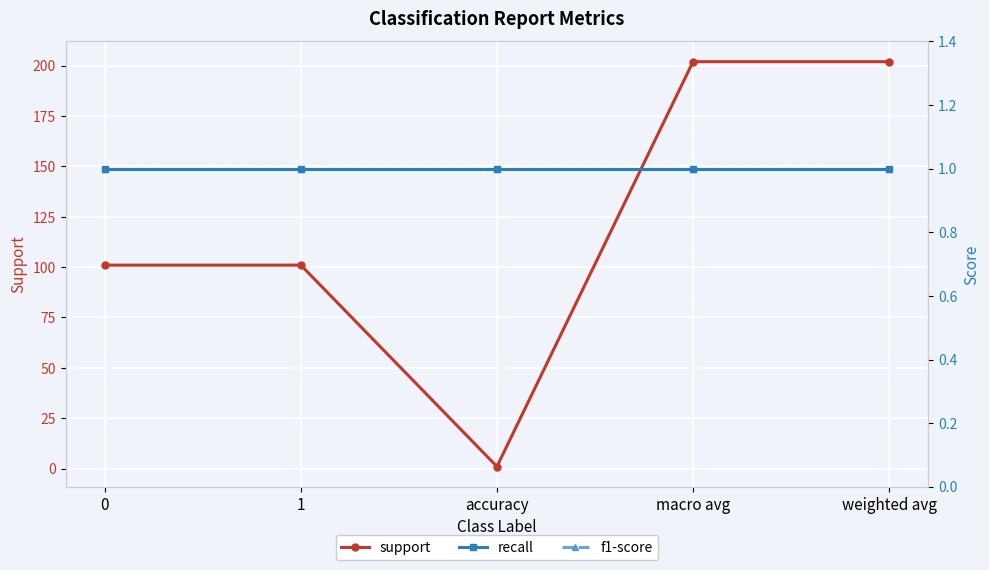

Which series has the largest range (max minus min)?

support